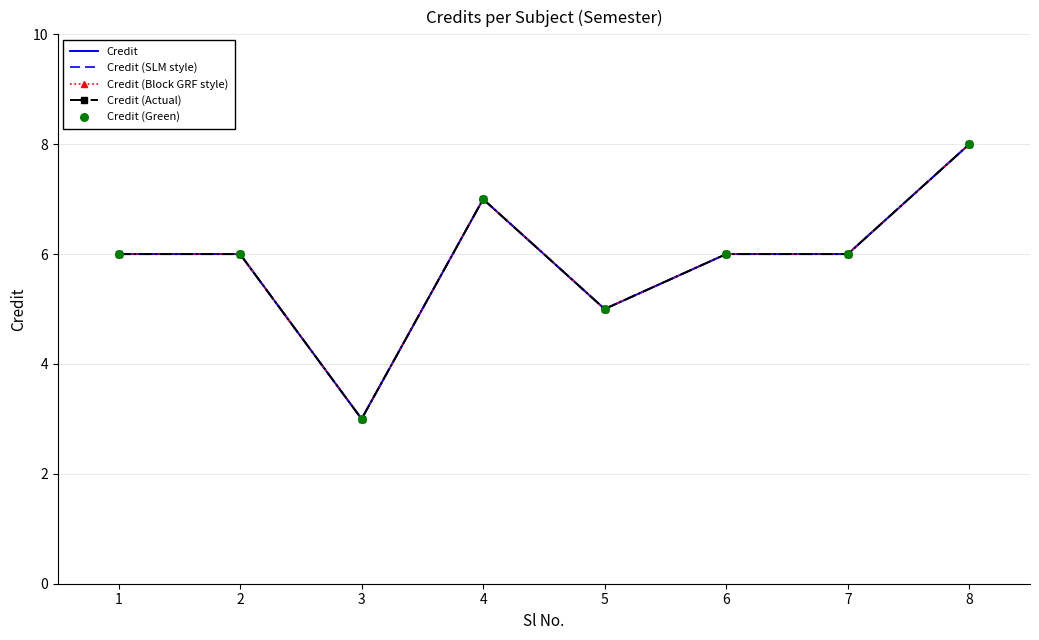

Which series has the largest total across all categories?

Credit